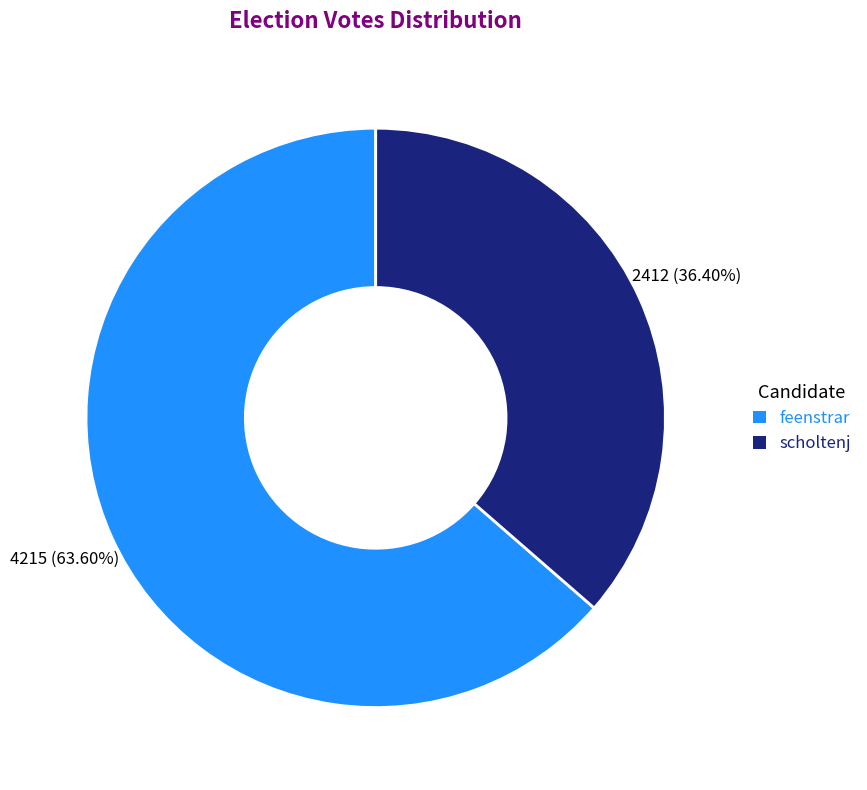

What percentage is the scholtenj slice, to the nearest percent?

36%